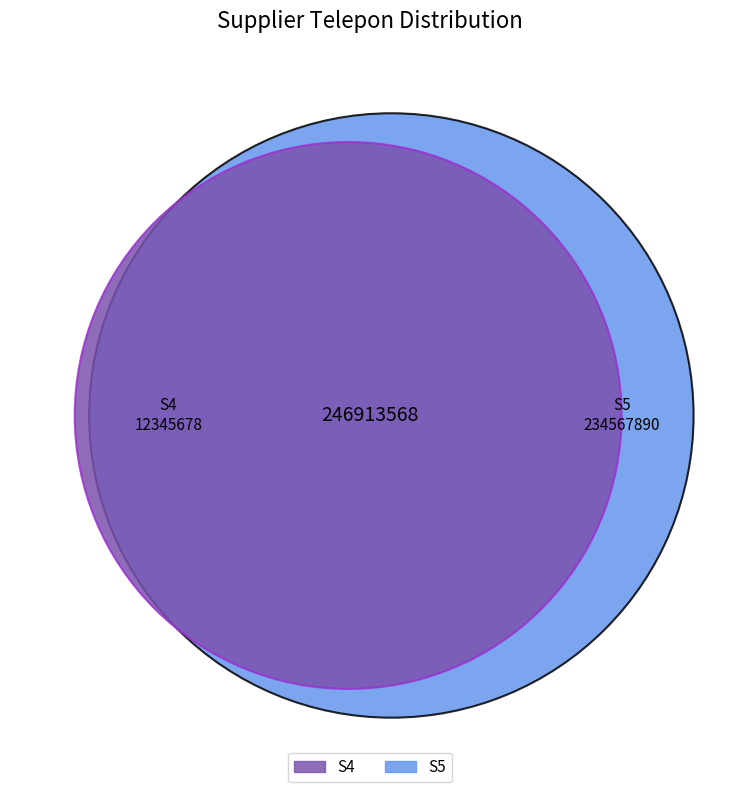

Is there any slice that represents more than half of the pie?

Yes